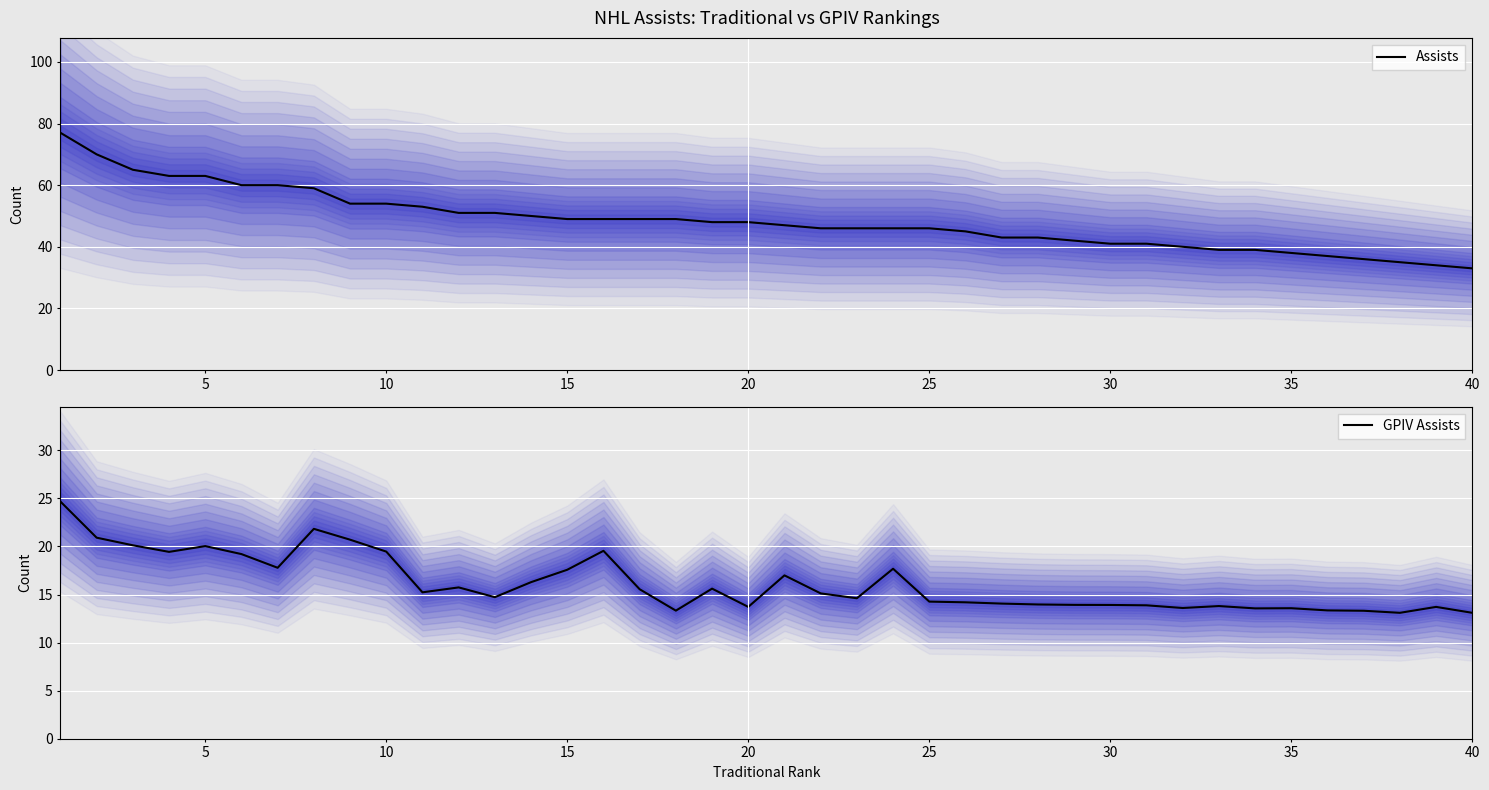

What is the highest value of the Assists series?

77